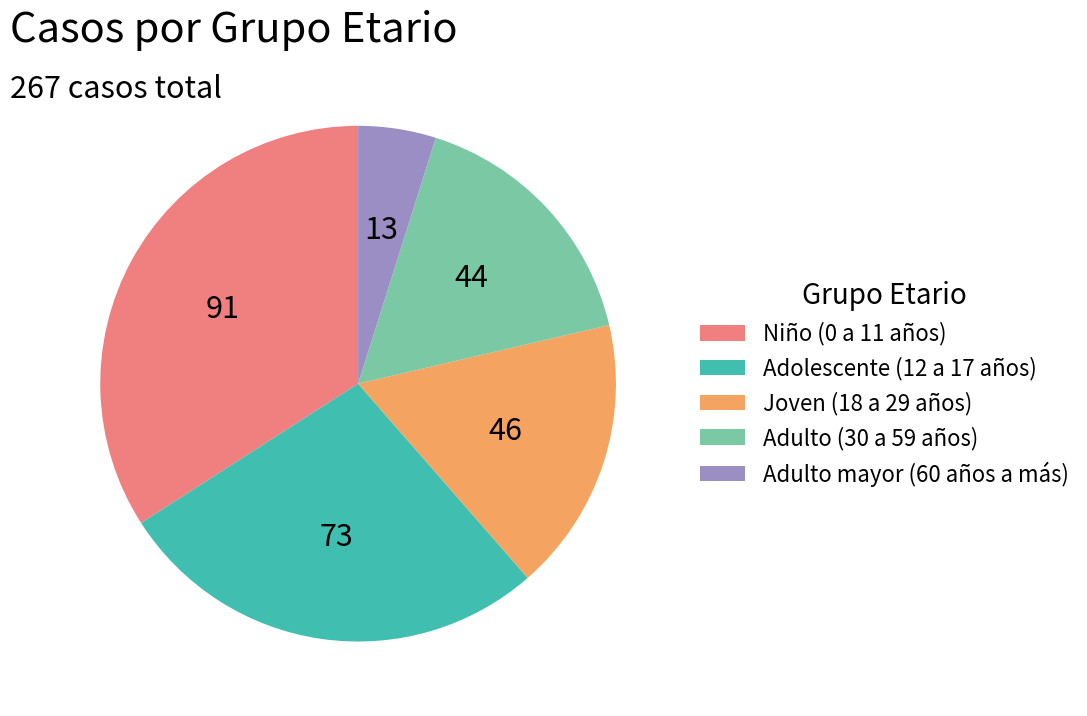

Which category has the biggest portion of the pie?

Niño (0 a 11 años)